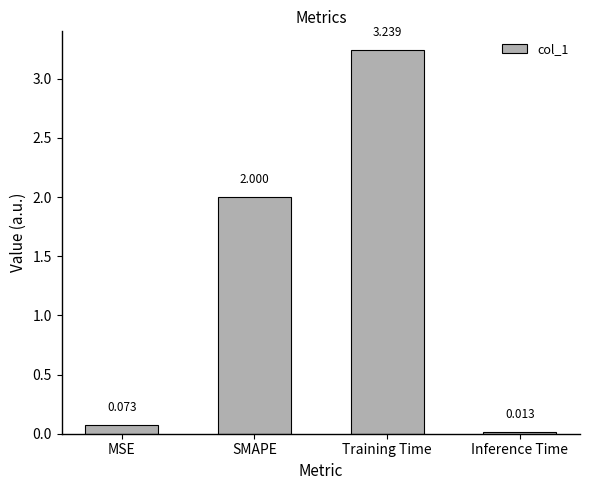

What position from the left is MSE?

1